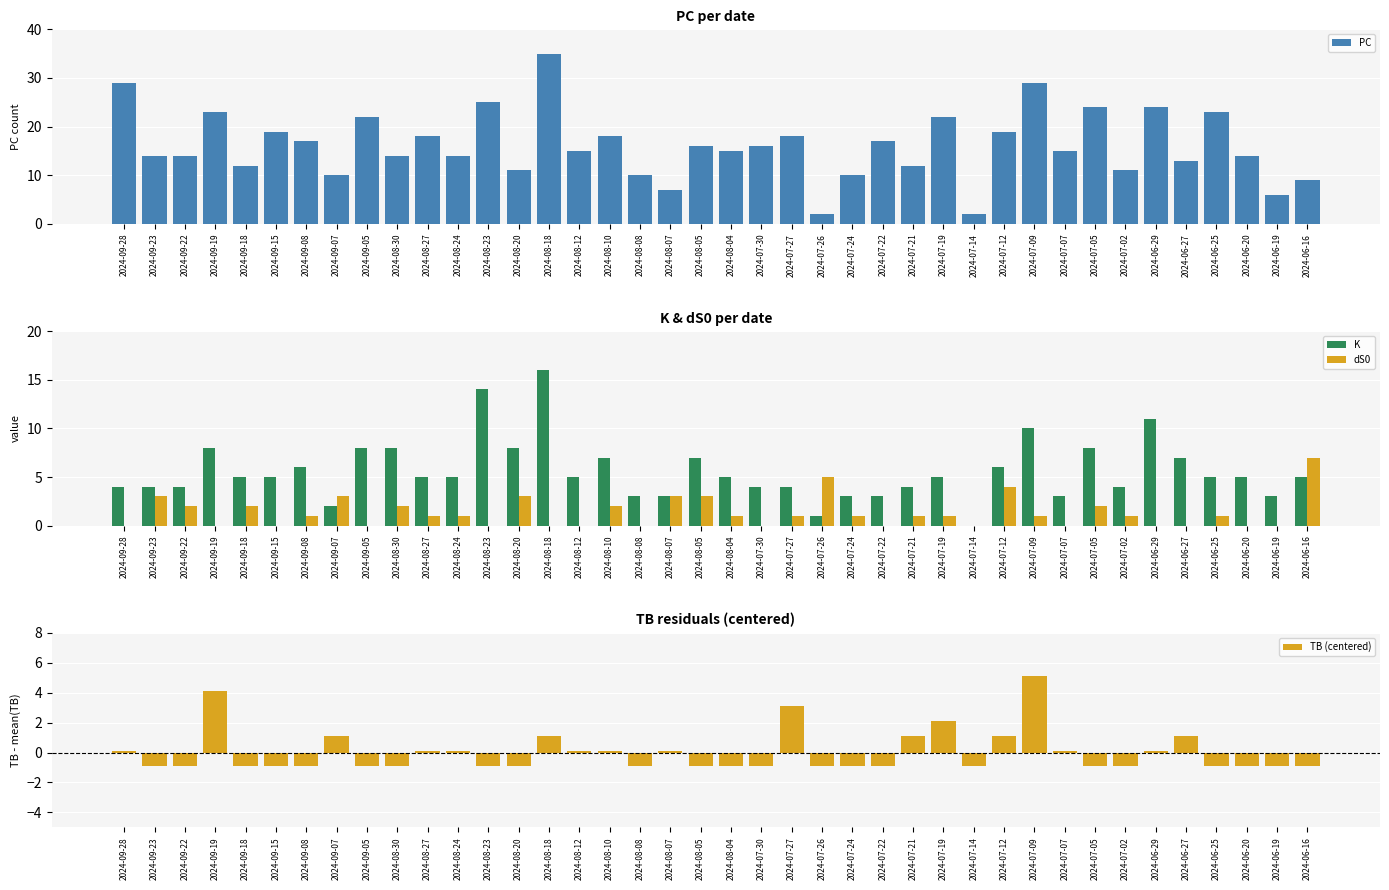

The value of PC at 2024-09-23 is 14. True or false?

True